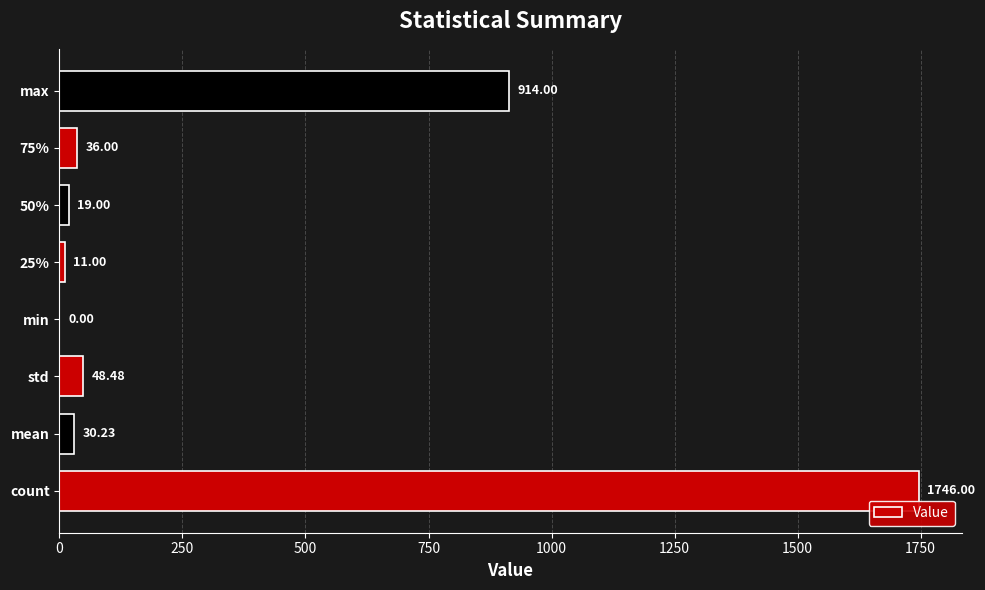

Where is the data nearest to the value 873?

max